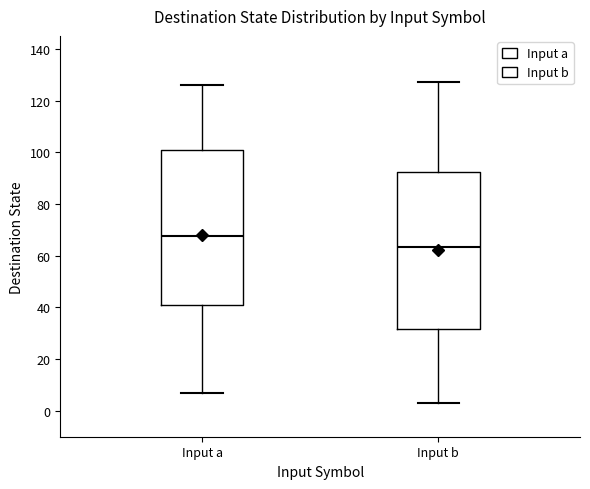

Reading left to right, read every box against the y-axis: the position of its median line, the range the box covers, and the ends of its whiskers. The values are not printed on the chart, so give them approximately, as read against the axis.

Input a: median 68, box 42 to 102, whiskers 8 to 126
Input b: median 64, box 32 to 92, whiskers 4 to 128